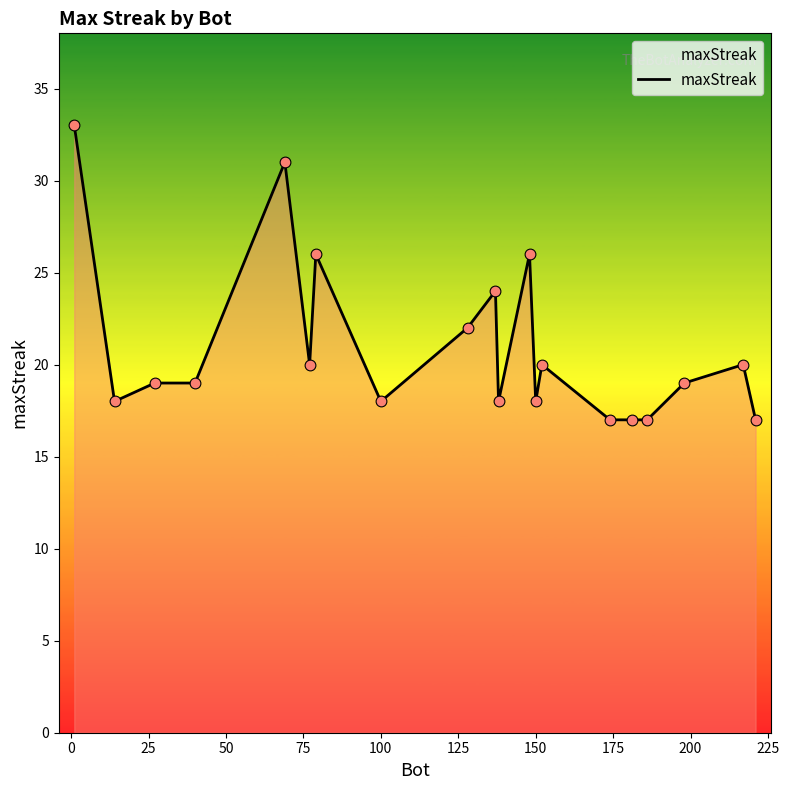

What is the greatest value displayed?

33